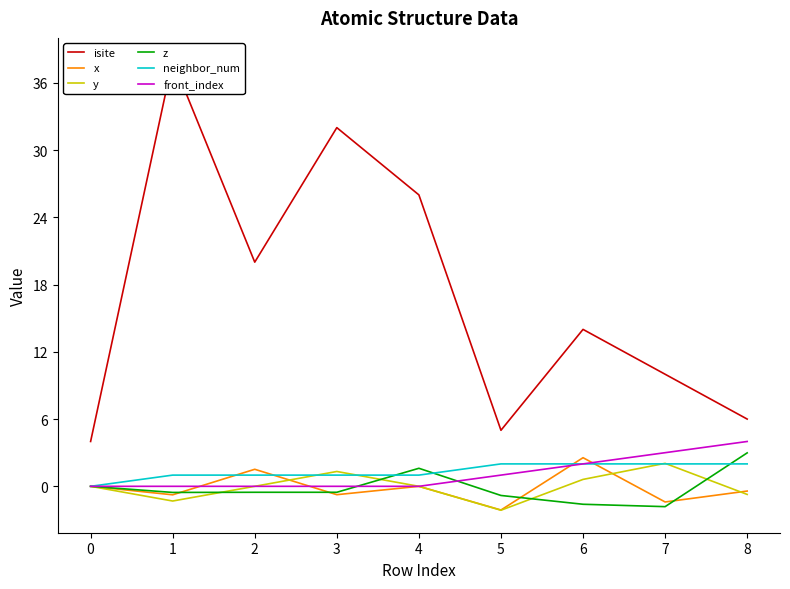

The value of front_index at 1 is 0.0. True or false?

True